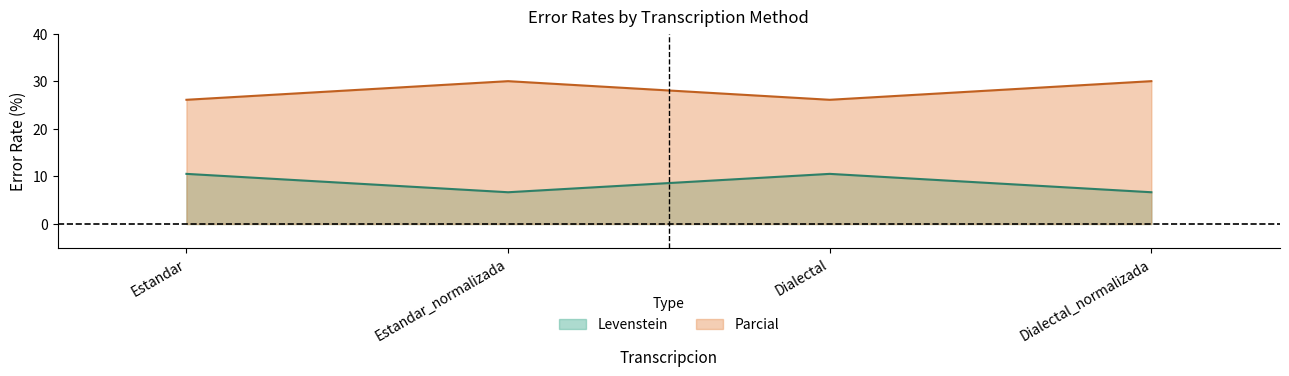

Which has a higher value, Dialectal or Estandar_normalizada?

Dialectal